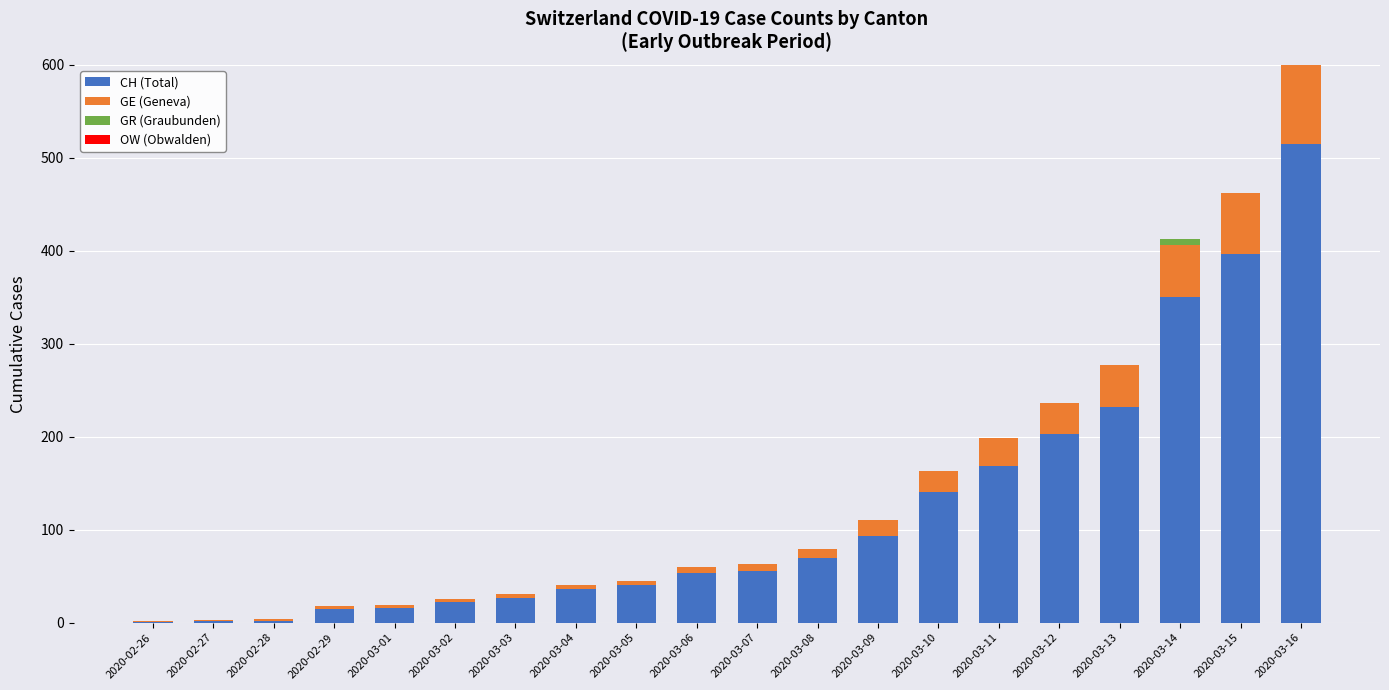

How many data points in GE (Geneva) are less than 7?

9